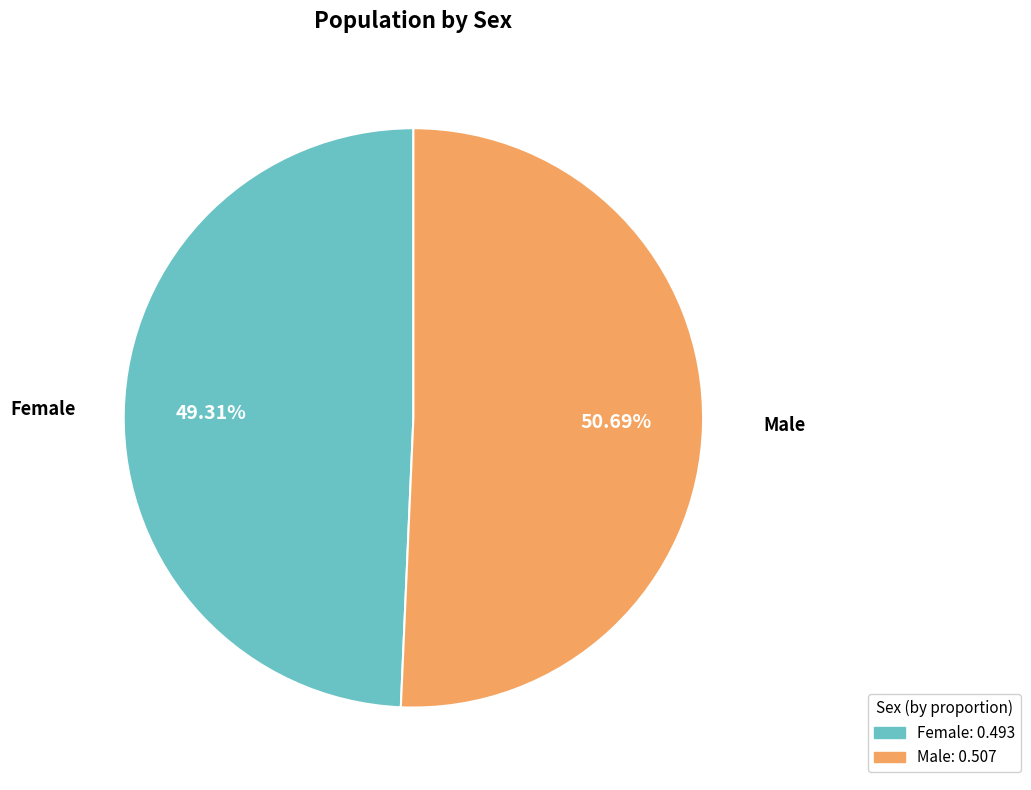

What percentage is the Female slice, to the nearest percent?

49%